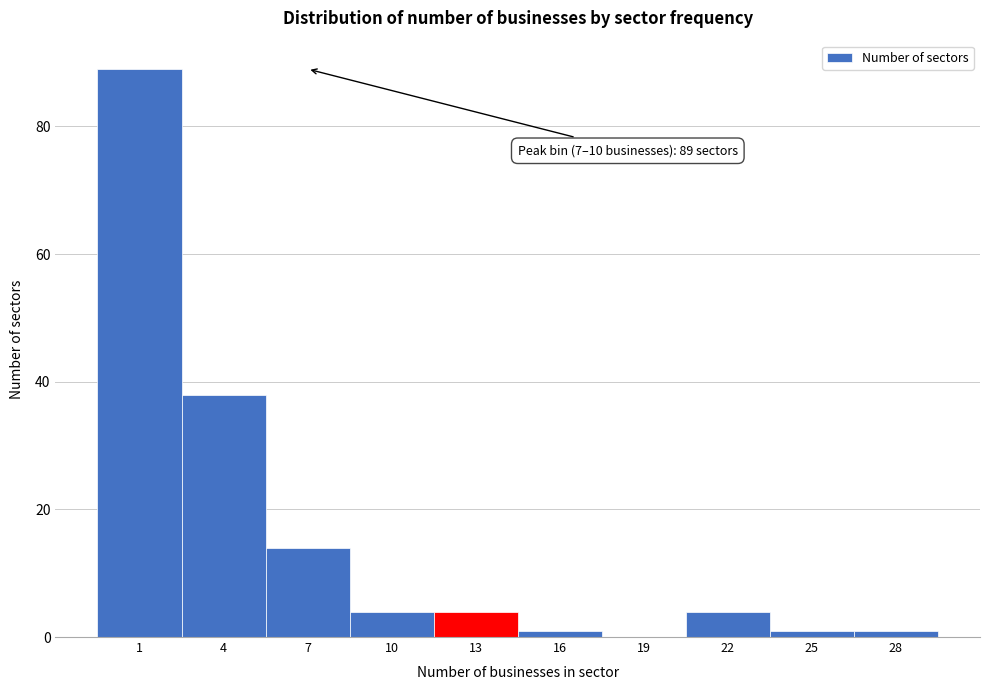

Reading left to right, transcribe all the data shown in this chart.

1=89	4=38	7=14	10=4	13=4	16=1	19=0	22=4	25=1	28=1